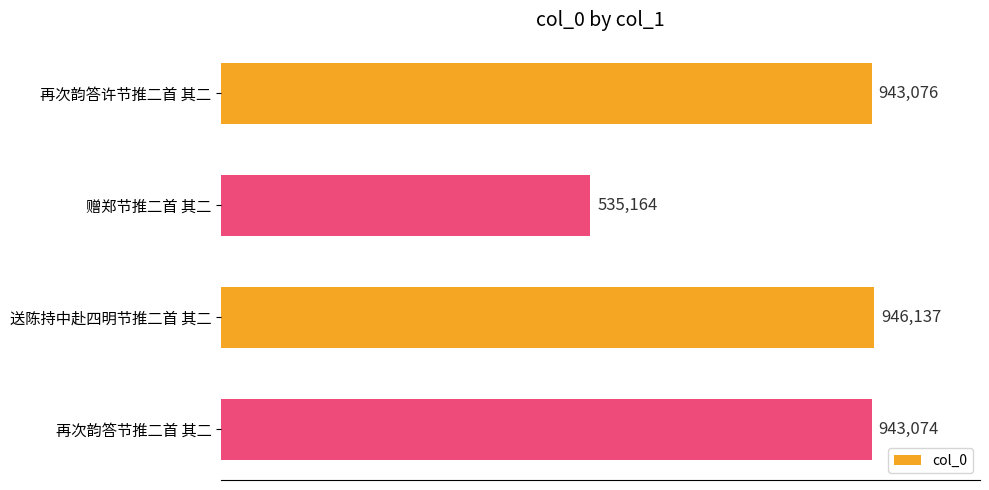

At which label is the value closest to 740650?

再次韵答节推二首 其二